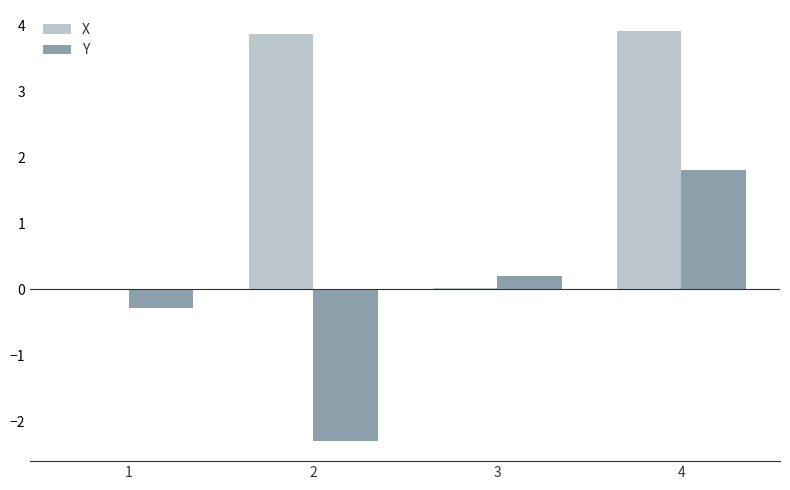

Which series changed the most between 2 and 3?

X